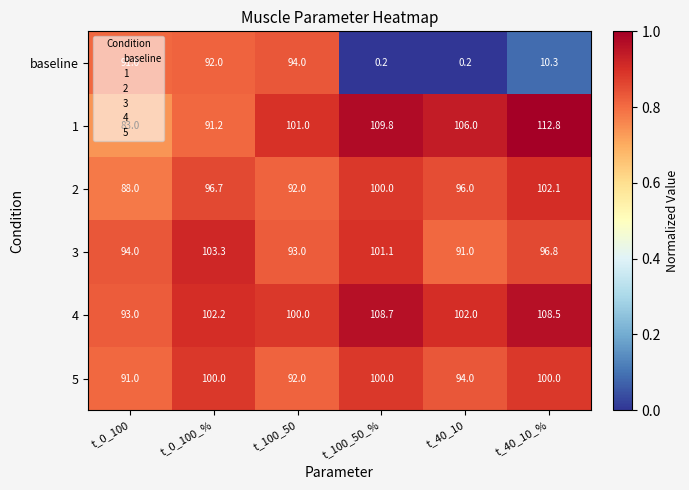

List the labels in order of 2 value, largest first.

t_40_10_%, t_100_50_%, t_0_100_%, t_40_10, t_100_50, t_0_100